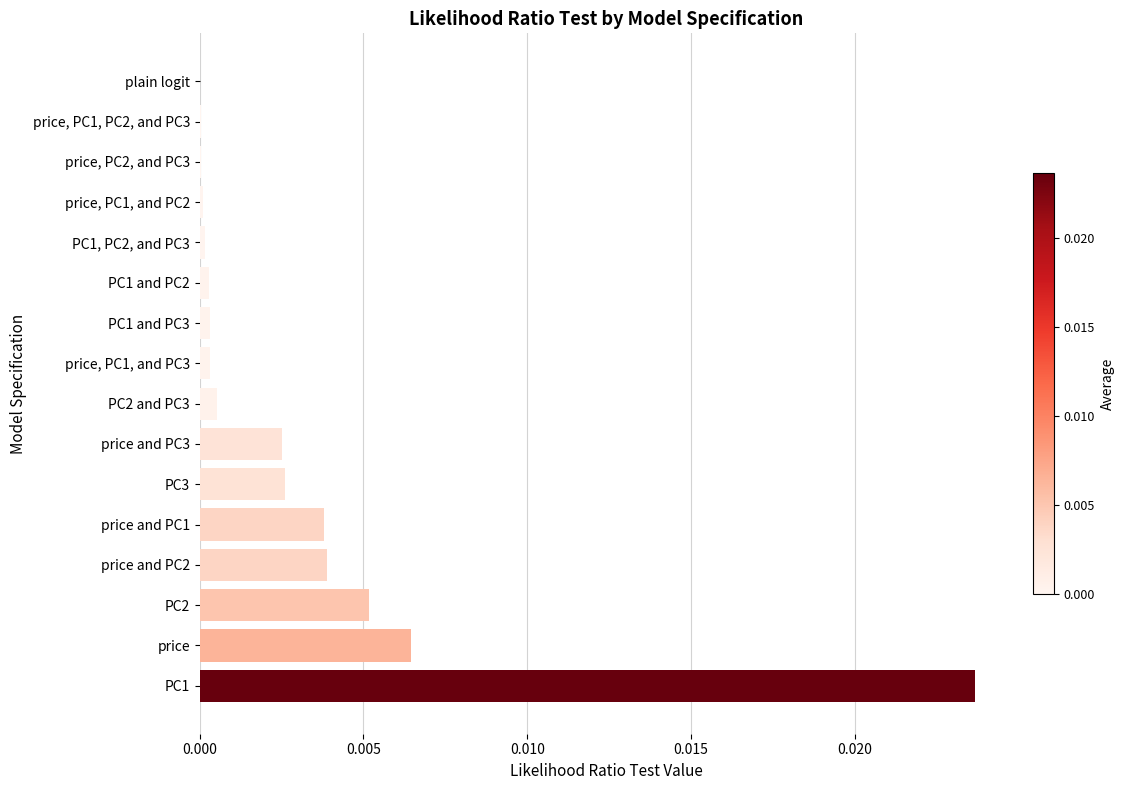

Is it true that the value at price and PC1 is 0.0?

True